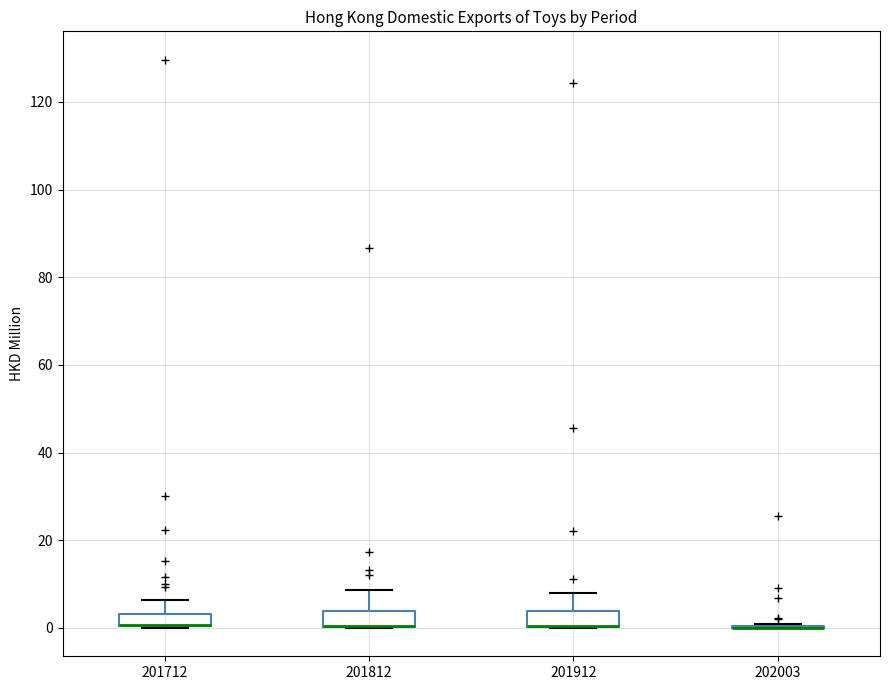

Where is the upper edge of the box at x = 201812 on the y-axis? The values are not printed on the chart, so give them approximately, as read against the axis.

4